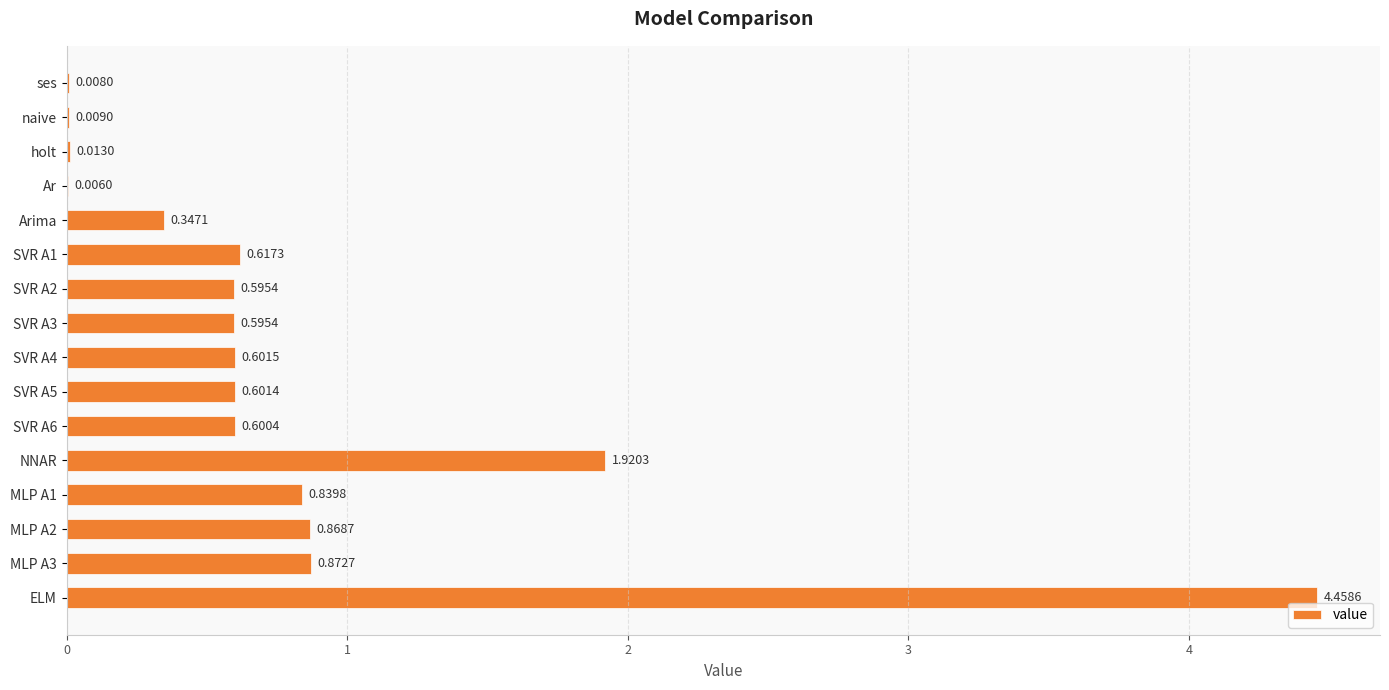

What is the change in value from ses to SVR A1?

+0.6